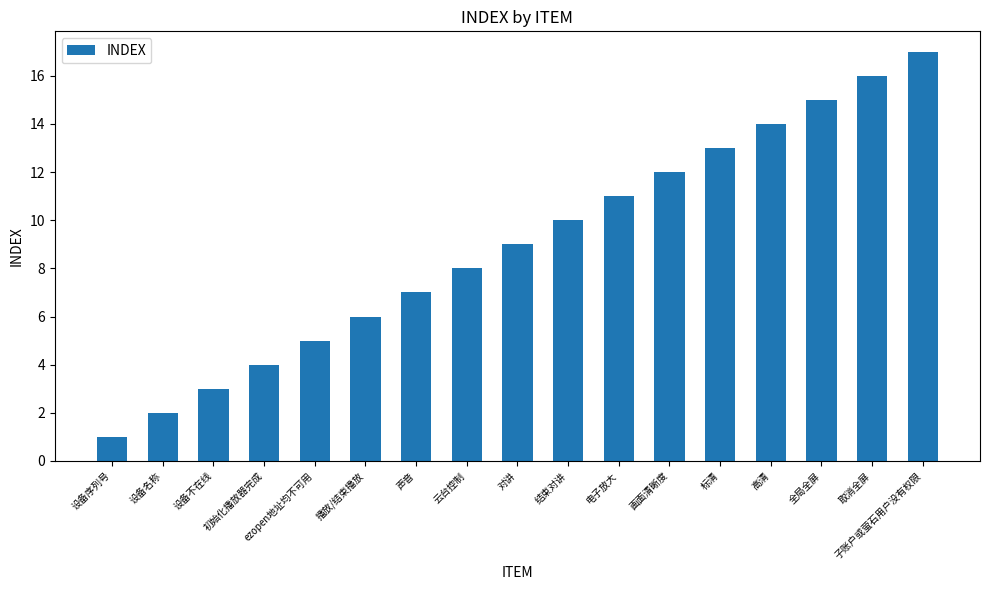

Are the bars grouped side by side (vs. stacked)?

No